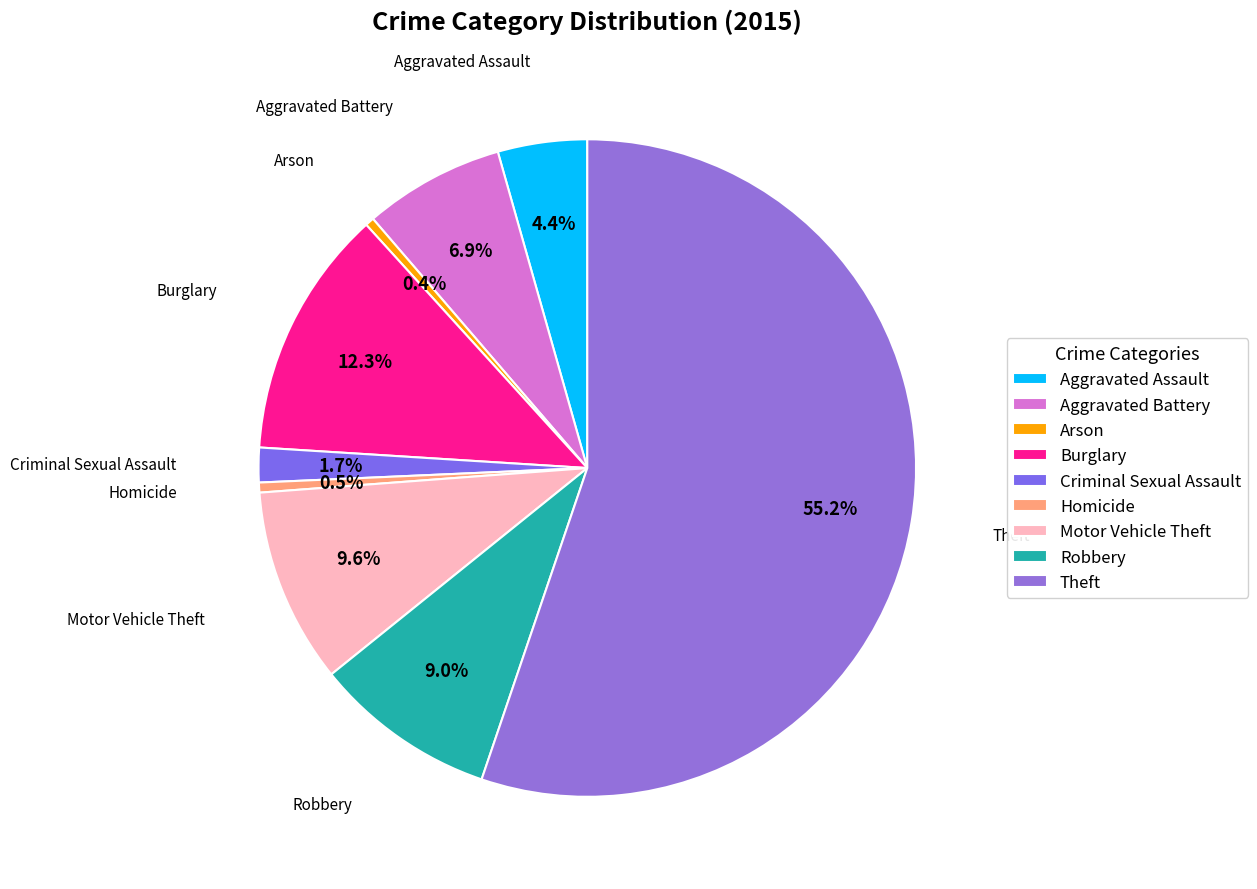

To the nearest percent, what is the combined percentage of Motor Vehicle Theft and Theft?

65%